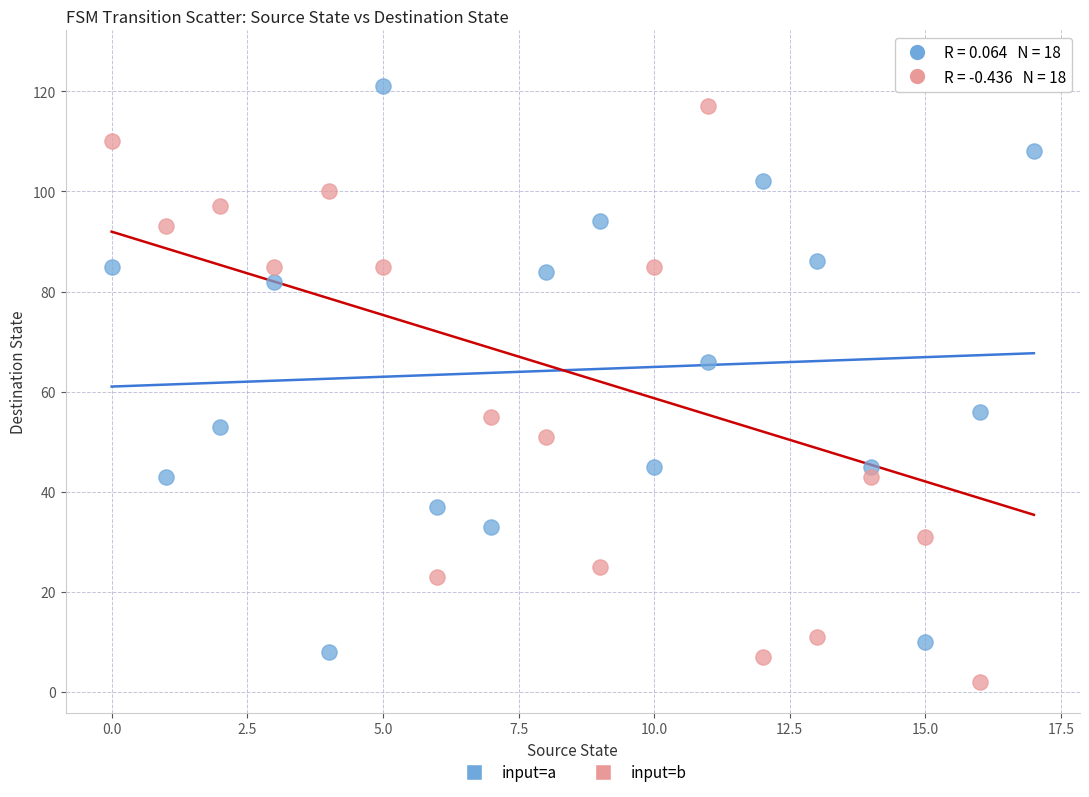

Which series contains the lowest Y value?

input=b